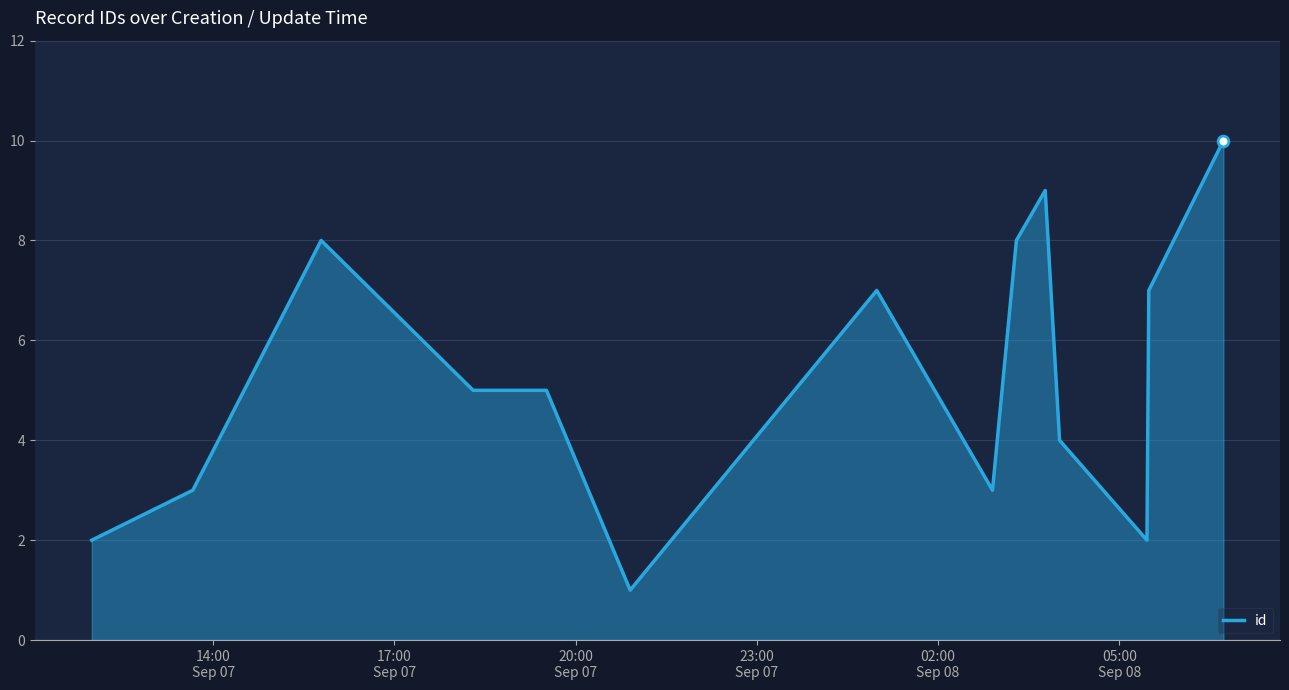

What is the greatest value displayed?

10